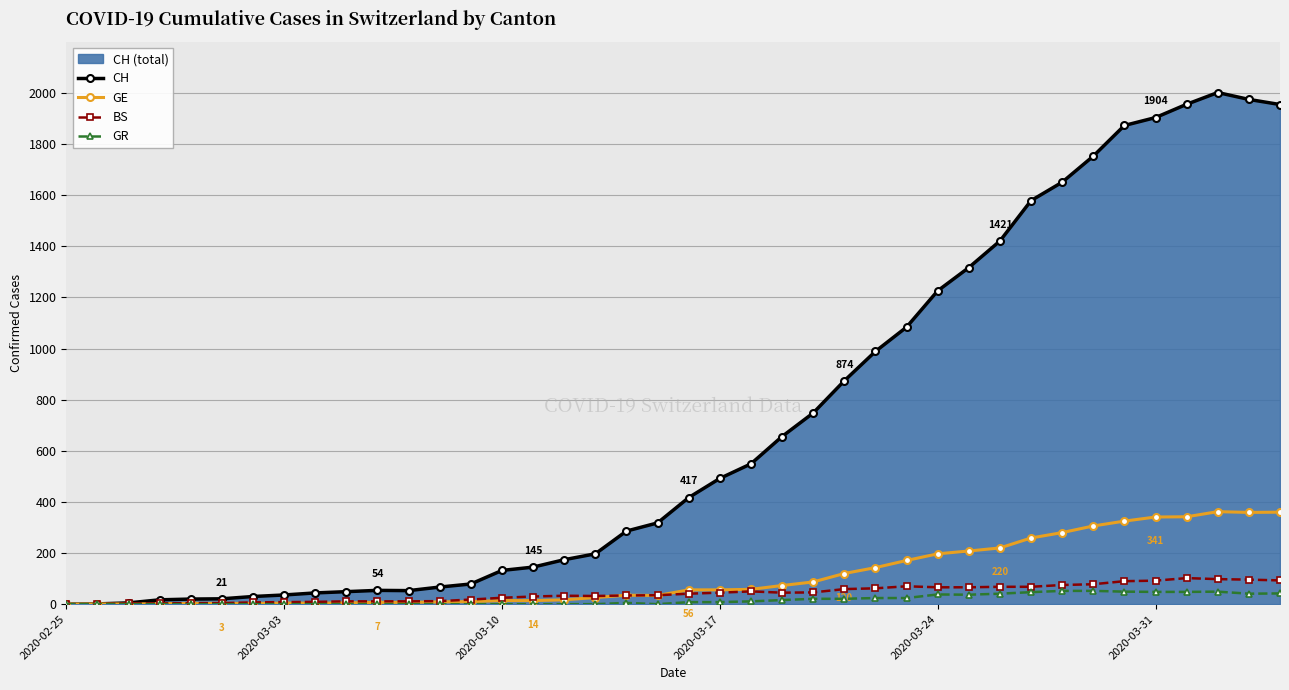

Reading left to right, transcribe all the data shown in this chart.

CH: 0	1	5	17	20	21	30	36	44	49	54	53	67	79	132	145	174	197	286	318	417	492	549	656	748	874	989	1084	1226	1317	1421	1579	1651	1753	1873	1904	1956	2002	1975	1955
GE: 0	1	1	2	3	3	3	4	4	5	7	7	9	10	14	14	17	26	35	34	56	56	58	73	87	120	143	171	197	208	220	259	280	306	325	341	342	362	359	360
BS: 0	0	3	3	4	4	7	8	9	11	11	11	12	18	25	30	33	32	34	35	41	45	50	45	46	59	62	70	66	66	68	68	75	78	90	92	102	98	96	93
GR: 0	0	0	0	0	0	0	0	0	0	0	0	0	0	0	0	0	0	5	0	8	8	11	16	21	21	24	24	38	37	41	47	52	52	49	48	48	49	41	42